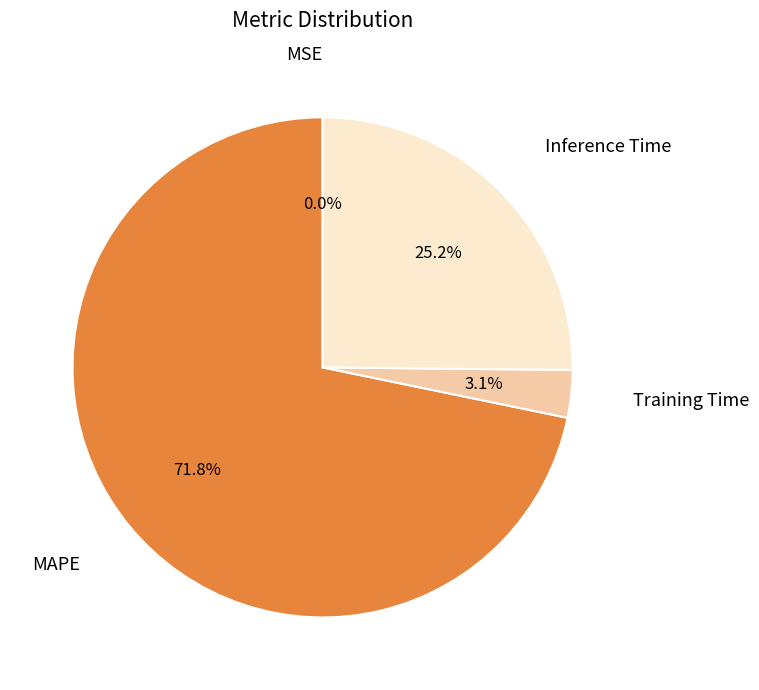

Is there any slice that represents more than half of the pie?

Yes